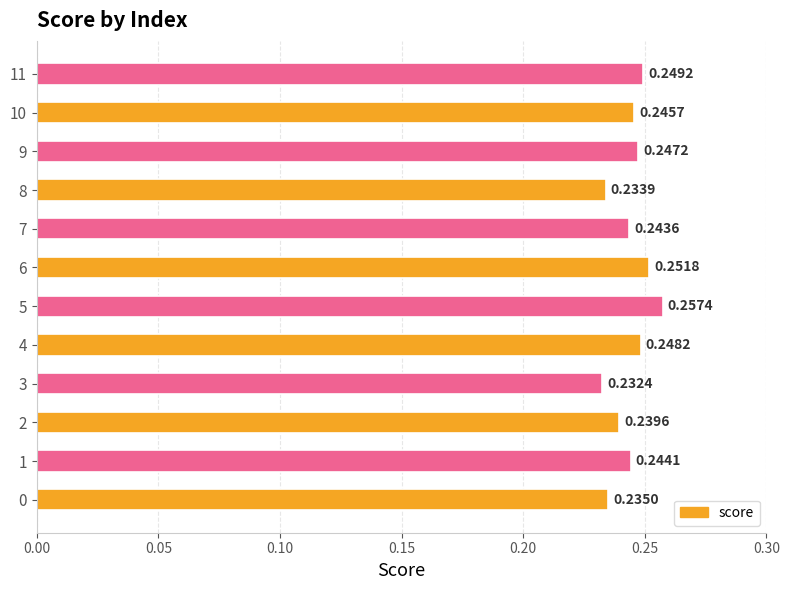

List the labels in order of value, smallest first.

3, 8, 0, 2, 7, 1, 10, 9, 4, 11, 6, 5